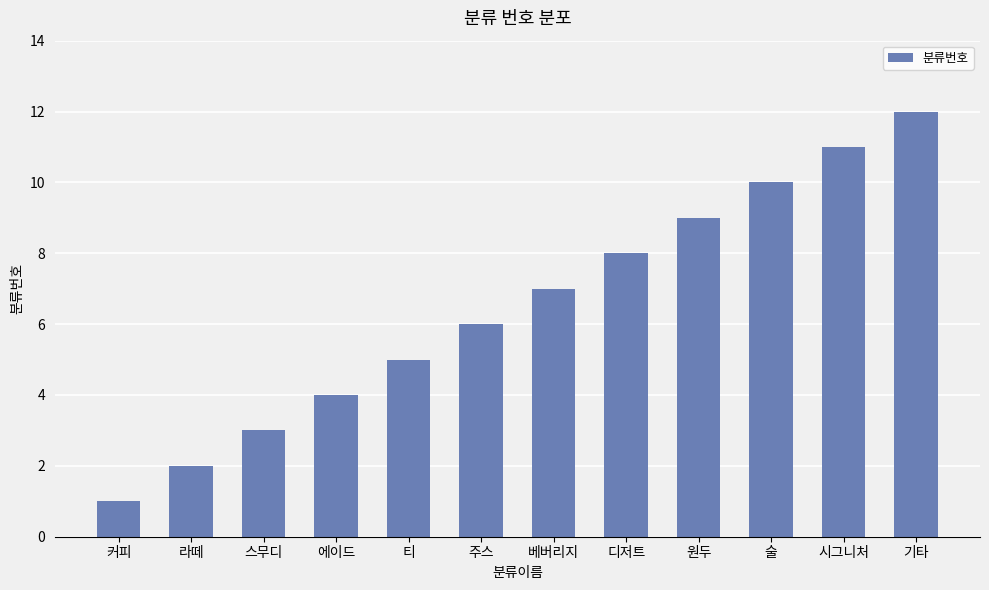

The value at 스무디 is 3. True or false?

True